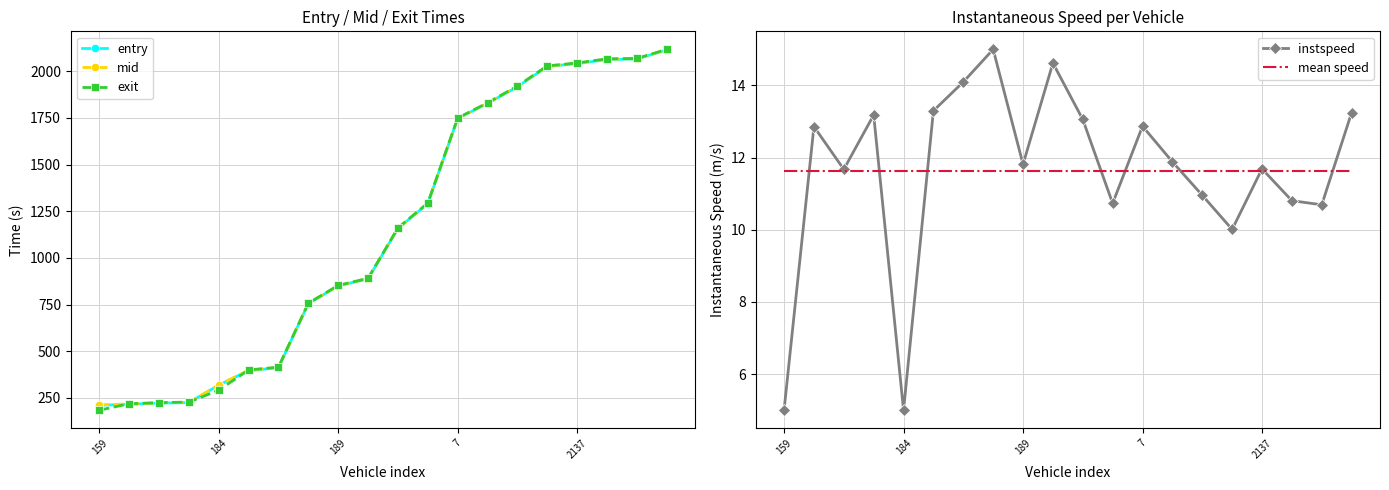

What are all the series names shown in the legend?

entry, mid, exit, instspeed, mean speed